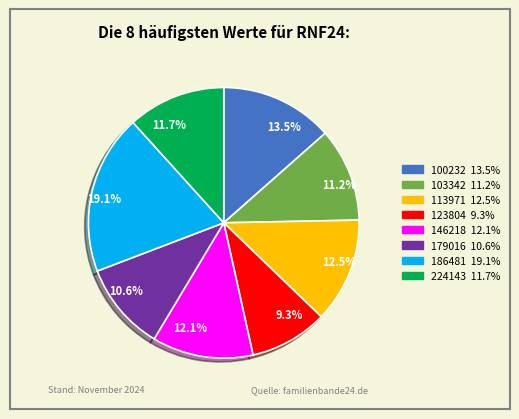

Is it true that 103342 is 11% of the pie?

True